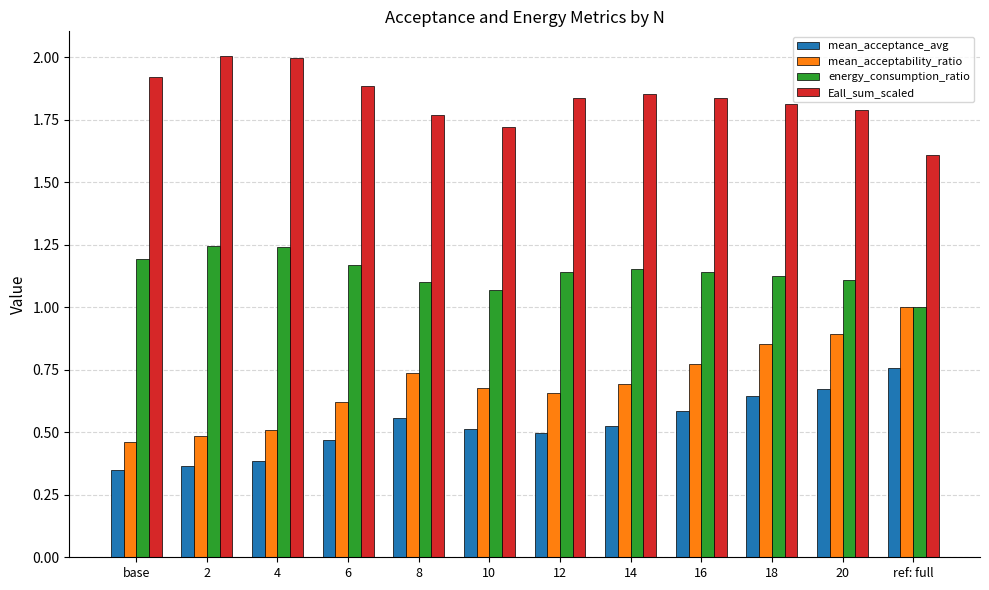

What is the label of the 7th bar from the right?

10